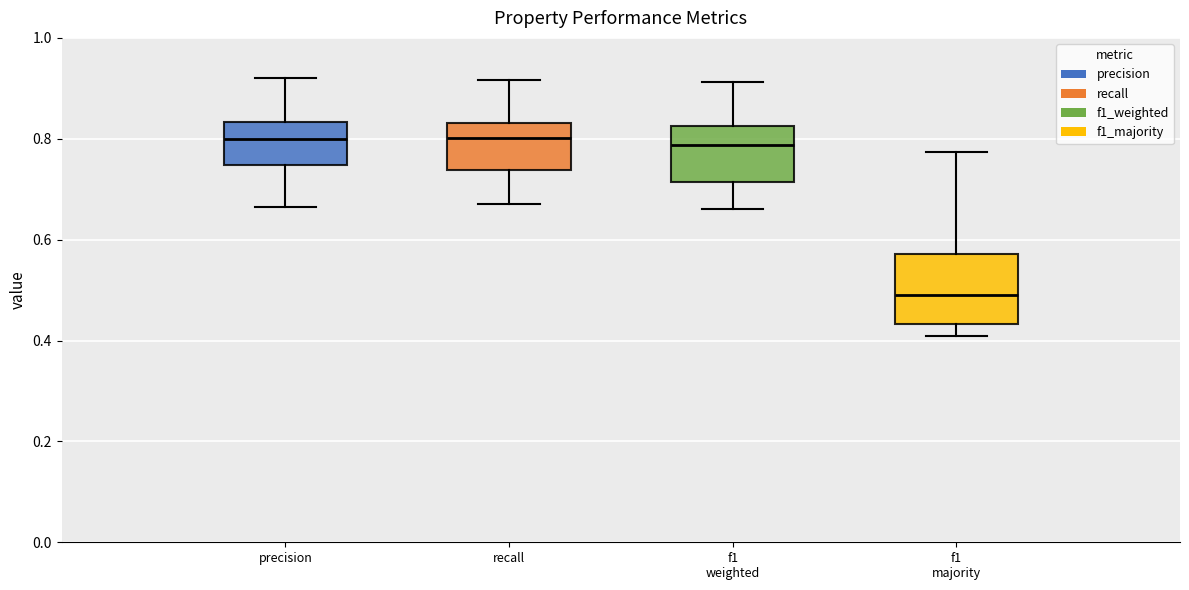

Reading left to right, transcribe this box plot: for each box, give where its median line is, the range the box spans, and where its two whiskers end, as read against the y-axis. The values are not printed on the chart, so give them approximately, as read against the axis.

precision: median 0.80, box 0.74 to 0.84, whiskers 0.66 to 0.92
recall: median 0.80, box 0.74 to 0.84, whiskers 0.68 to 0.92
f1 weighted: median 0.78, box 0.72 to 0.82, whiskers 0.66 to 0.92
f1 majority: median 0.50, box 0.44 to 0.58, whiskers 0.40 to 0.78